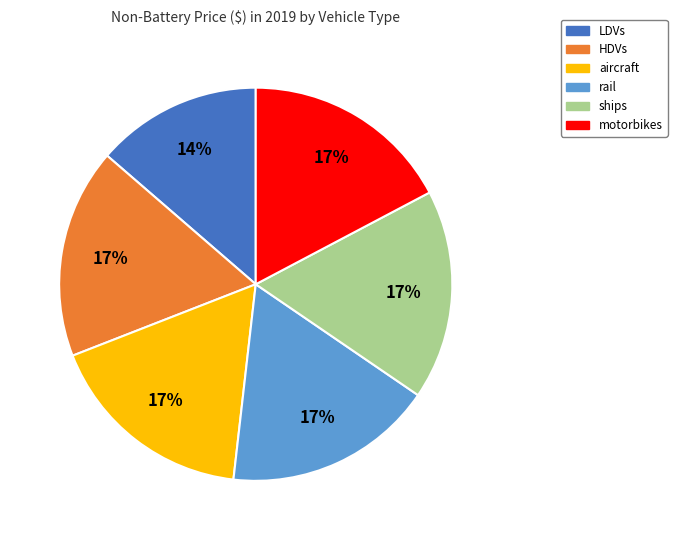

Is ships the majority of the pie?

No